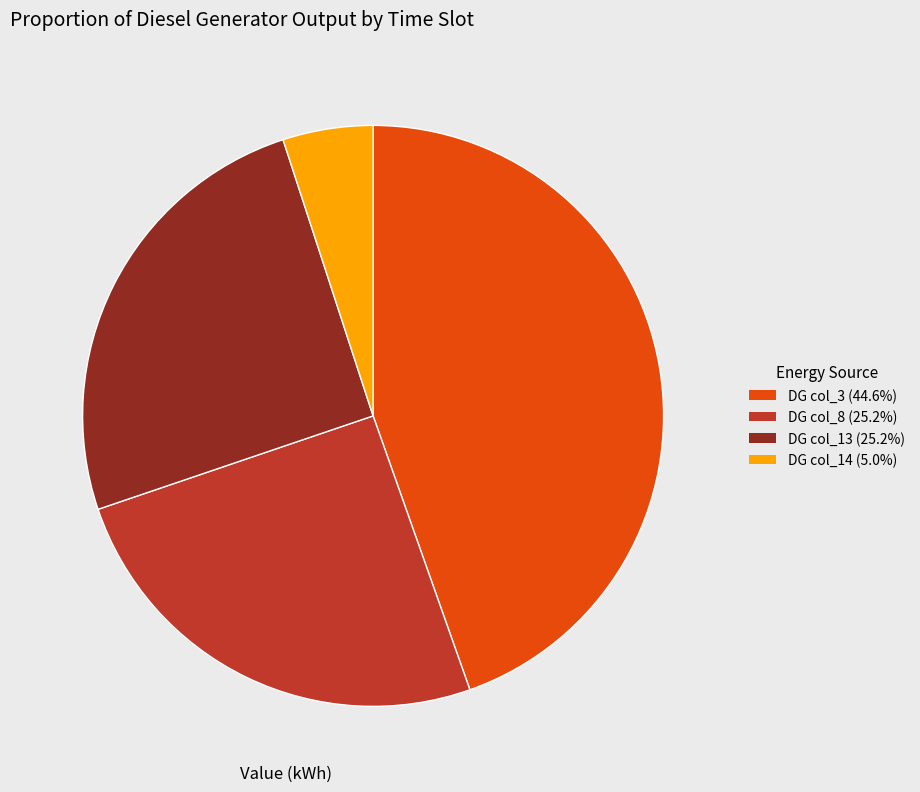

Is there a majority slice in this chart?

No